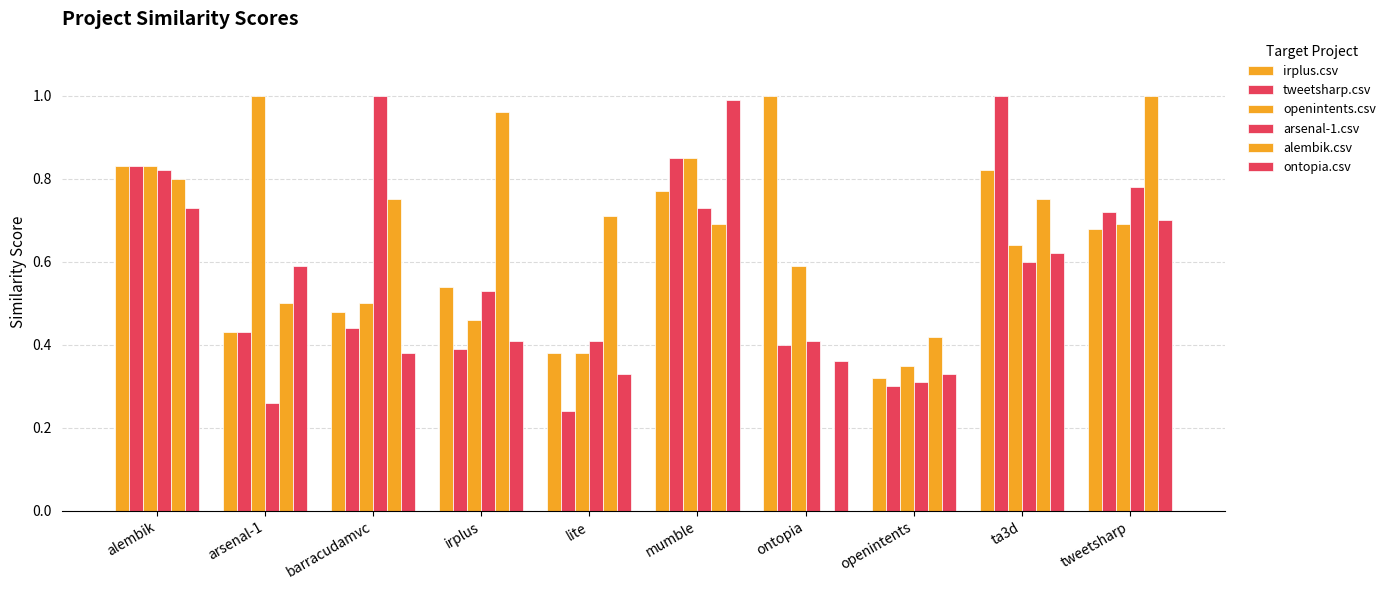

Rank the series at arsenal-1 from highest to lowest value.

openintents.csv, ontopia.csv, alembik.csv, irplus.csv, tweetsharp.csv, arsenal-1.csv